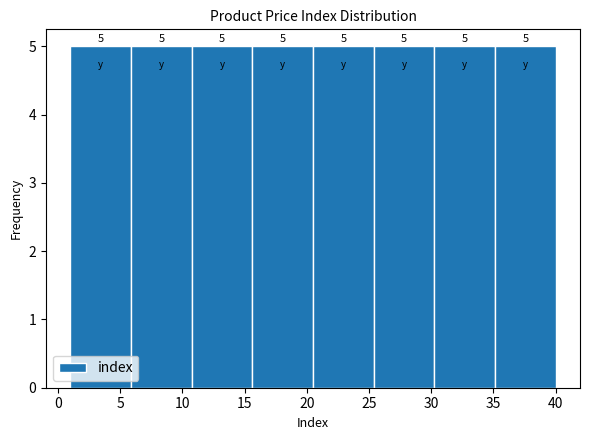

Reading left to right, list every bar in this chart as the range it spans on the x-axis followed by its height. The bar edges are not printed on the chart, so give them approximately, as read against the axis.

1.0 to 6.0: 5
6.0 to 11.0: 5
11.0 to 15.5: 5
15.5 to 20.5: 5
20.5 to 25.5: 5
25.5 to 30.5: 5
30.5 to 35.0: 5
35.0 to 40.0: 5